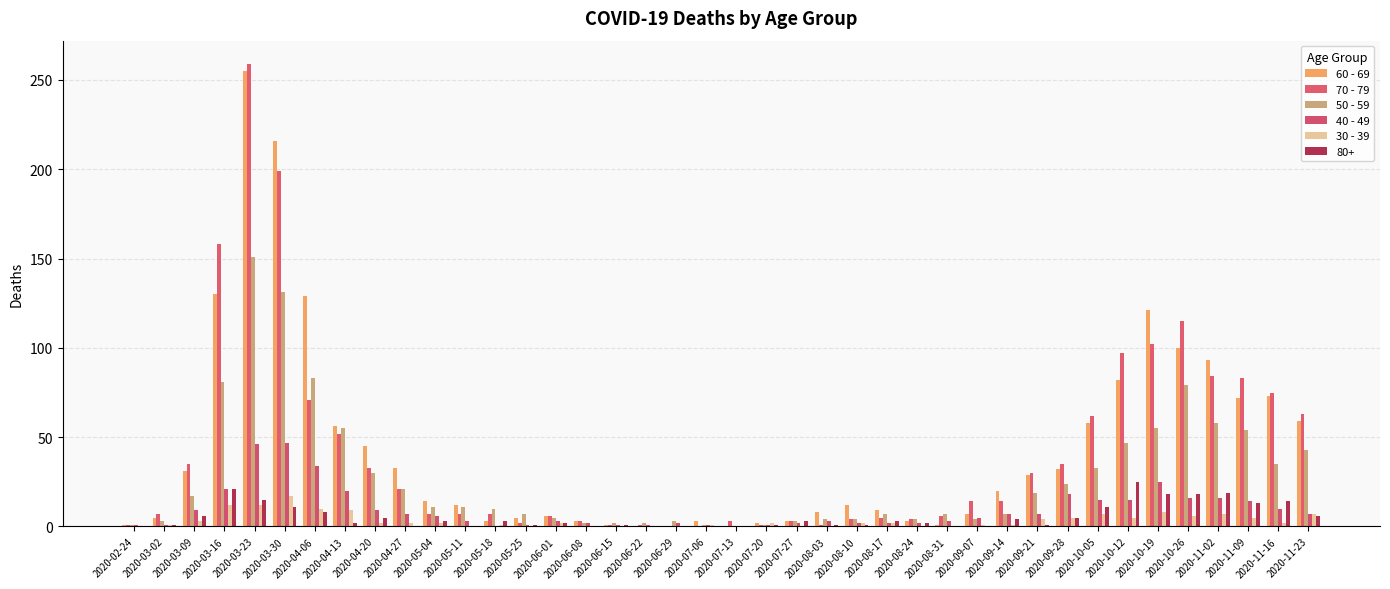

What is the label of the 10th bar from the left?

2020-04-27